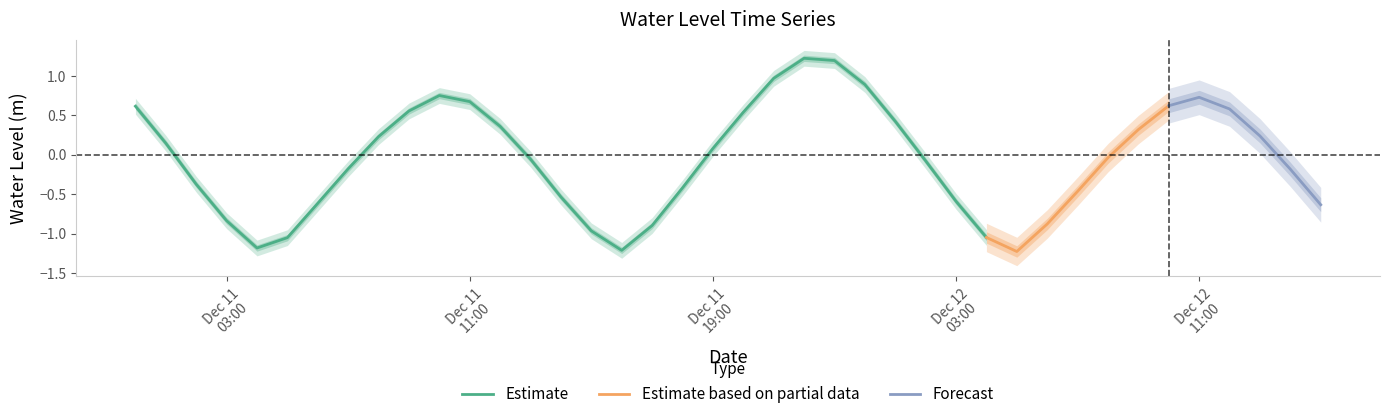

True or false: the data shows 0.3 at 2022-12-11 09:00:00.

False